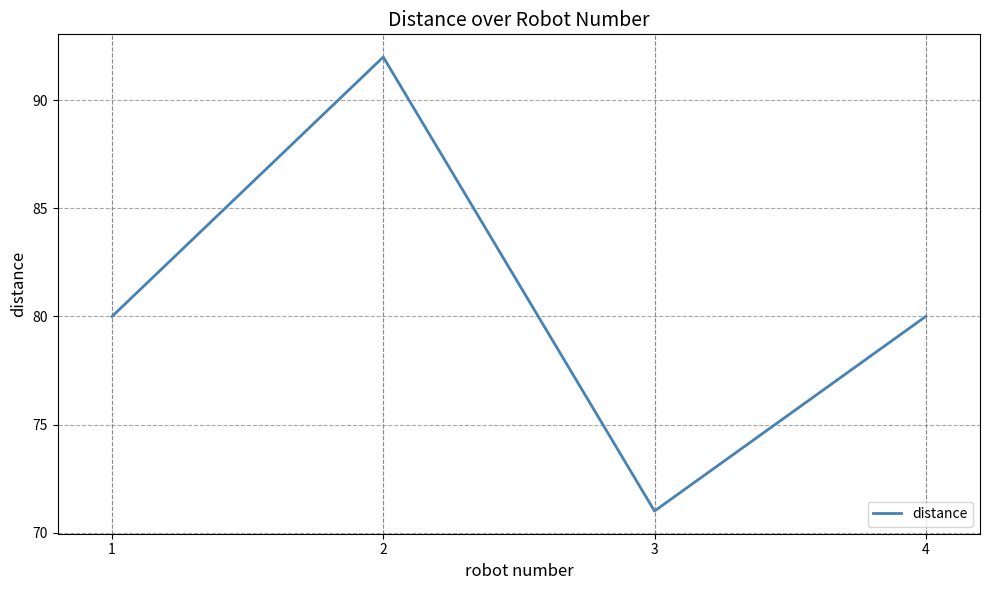

Count the number of data series in this chart.

1